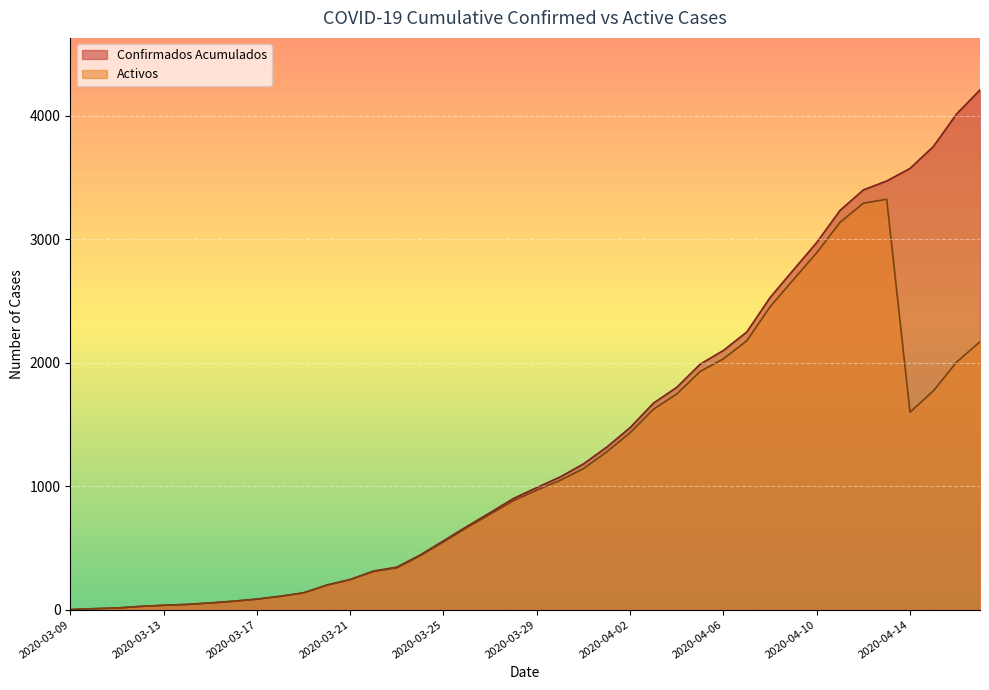

True or false: Confirmados Acumulados has a value of 261 at 2020-03-25.

False